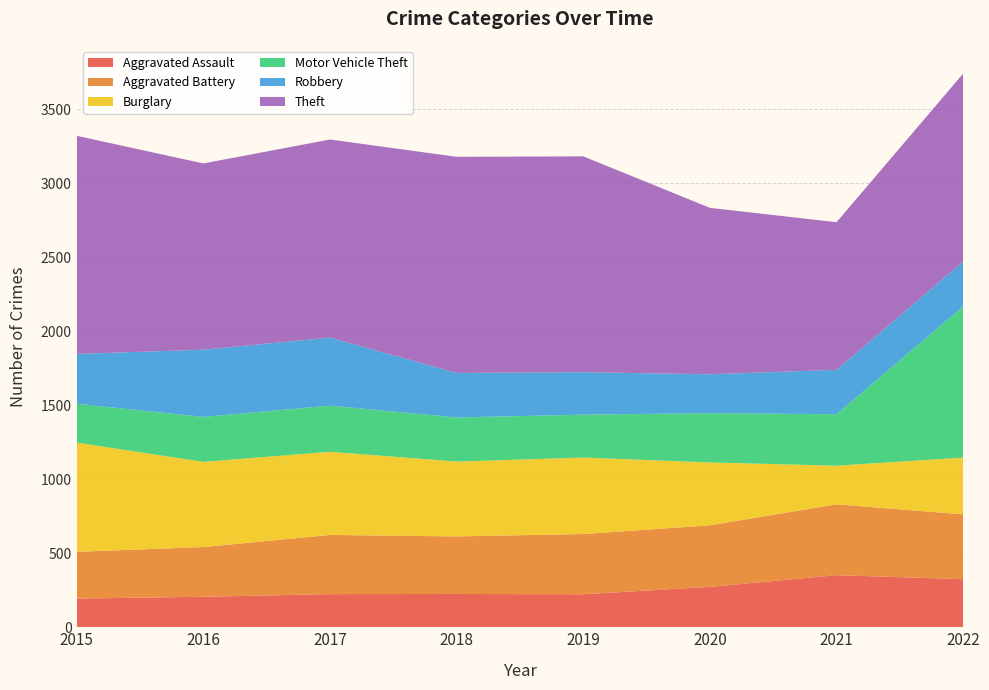

Reading left to right, list all the values displayed in this chart.

Aggravated Assault: 2015=194	2016=206	2017=224	2018=225	2019=223	2020=273	2021=352	2022=325
Aggravated Battery: 2015=316	2016=336	2017=400	2018=389	2019=407	2020=416	2021=479	2022=438
Burglary: 2015=738	2016=576	2017=562	2018=506	2019=517	2020=425	2021=261	2022=384
Motor Vehicle Theft: 2015=263	2016=304	2017=312	2018=298	2019=290	2020=333	2021=348	2022=1022
Robbery: 2015=337	2016=454	2017=460	2018=301	2019=287	2020=263	2021=300	2022=303
Theft: 2015=1474	2016=1259	2017=1339	2018=1461	2019=1459	2020=1125	2021=998	2022=1271